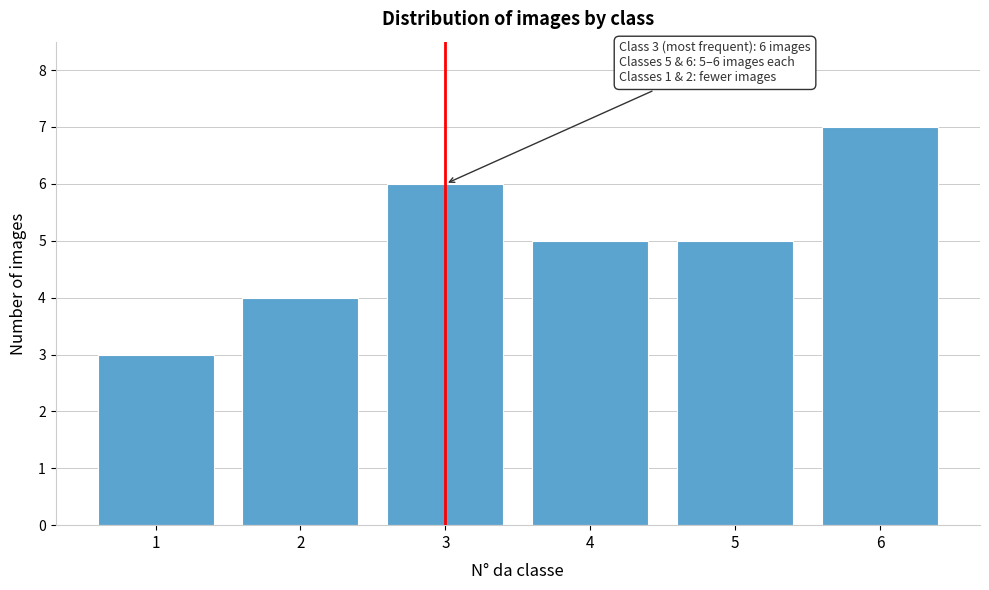

Reading right to left, transcribe all the data shown in this chart.

6=7	5=5	4=5	3=6	2=4	1=3